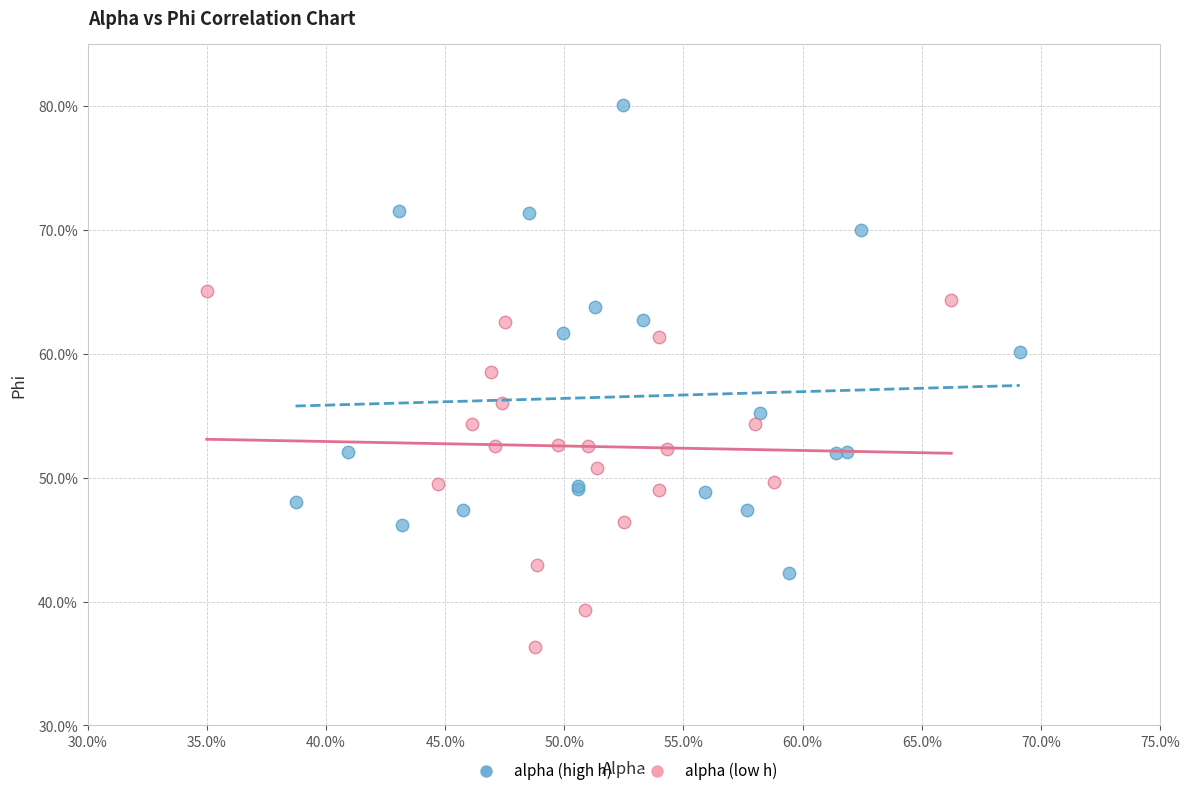

Which series contains the lowest Y value?

alpha (low h)